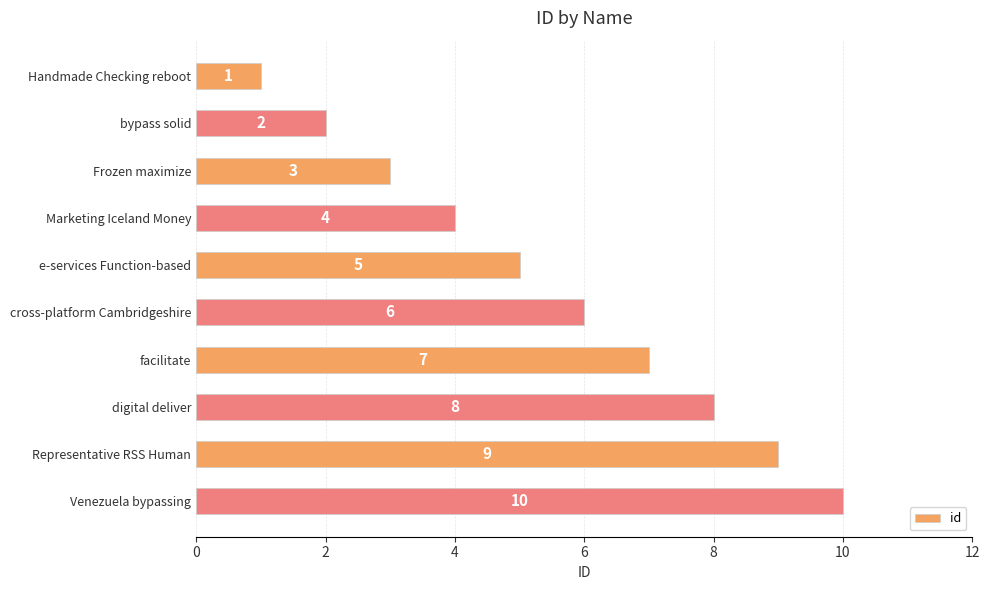

Where is the data nearest to the value 5?

e-services Function-based